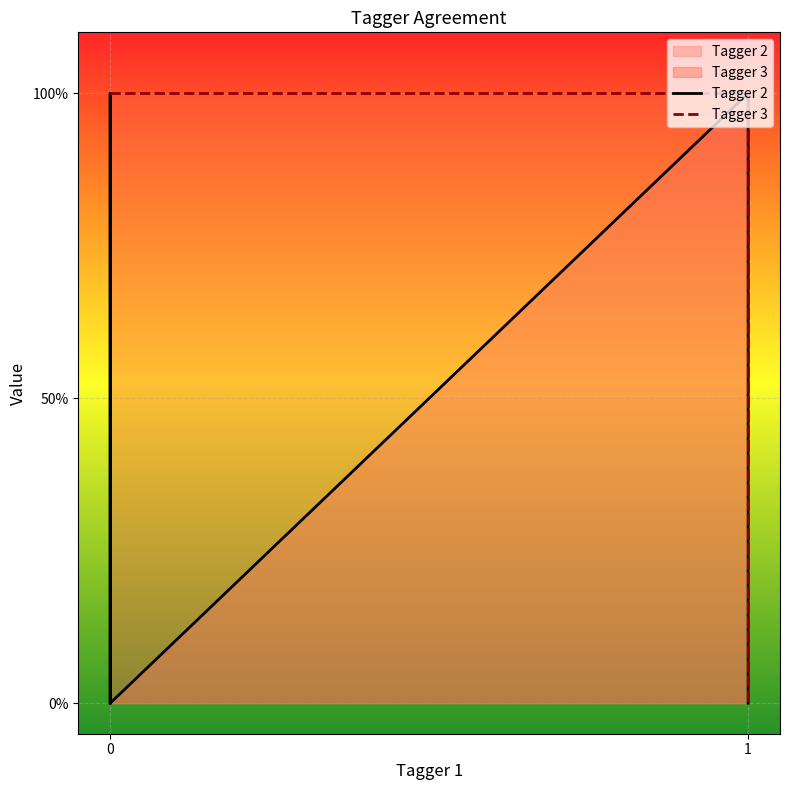

True or false: Tagger 3 and Tagger 2 cross at least once.

False